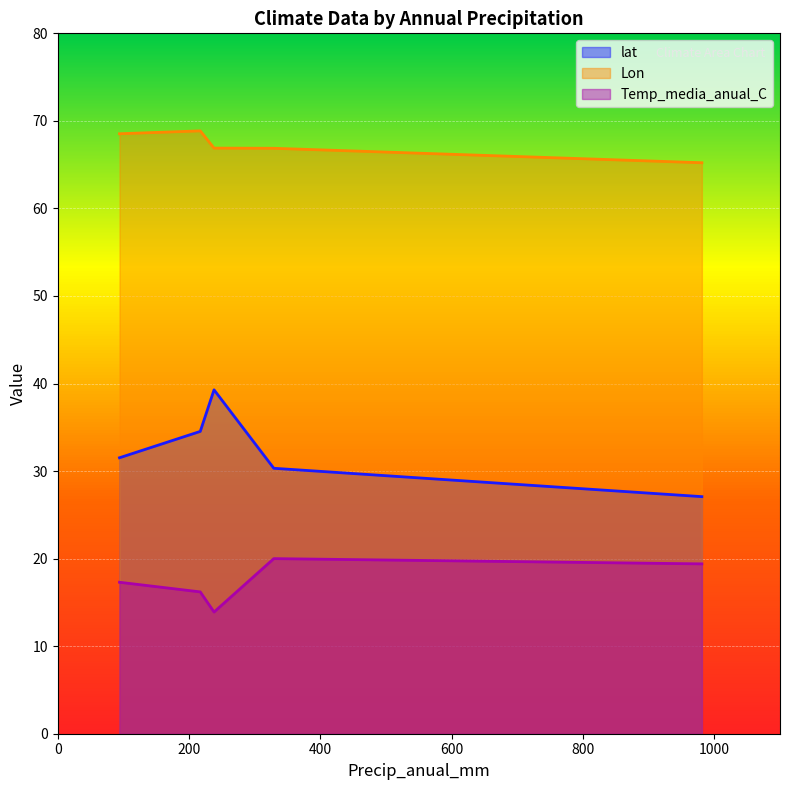

What is the sum of the Temp_media_anual_C values at 217 and 329?

36.2